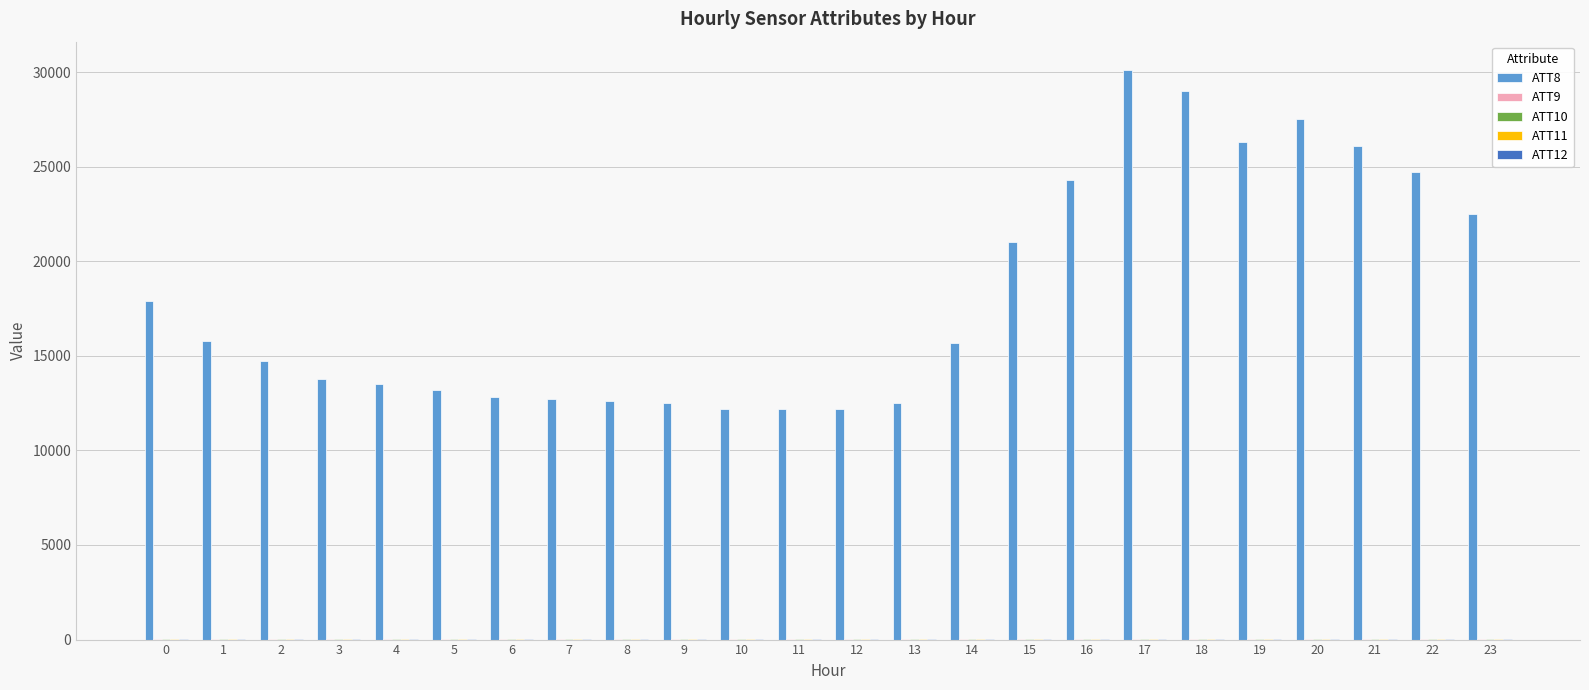

The value of ATT8 at 7 is 12700.0. True or false?

True